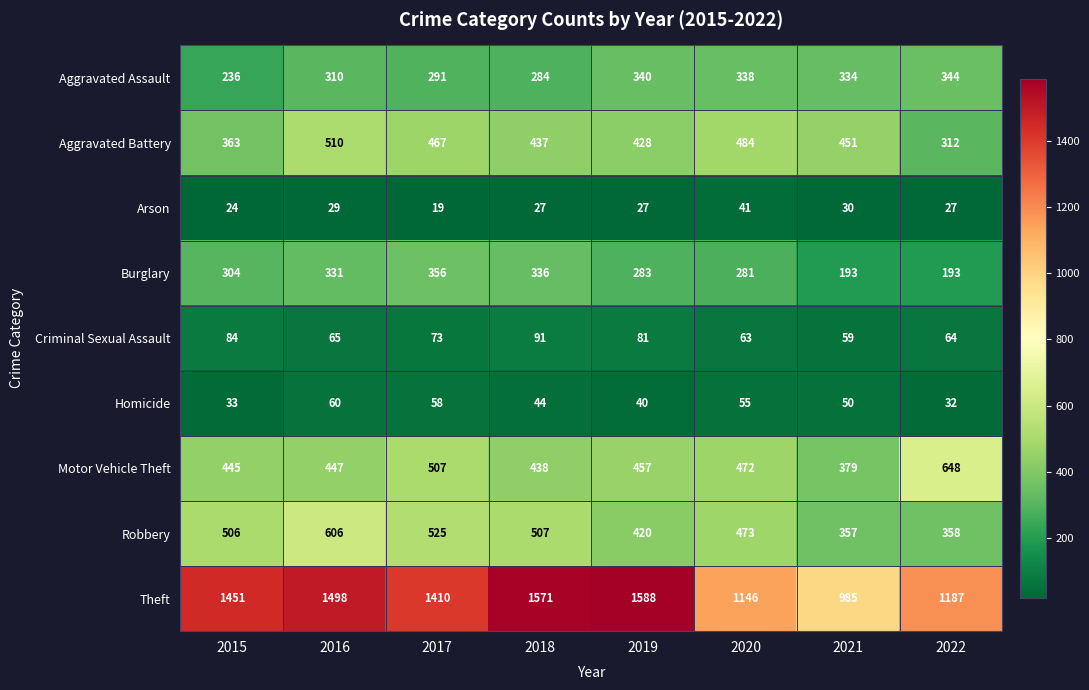

Which series has the largest range (max minus min)?

Theft